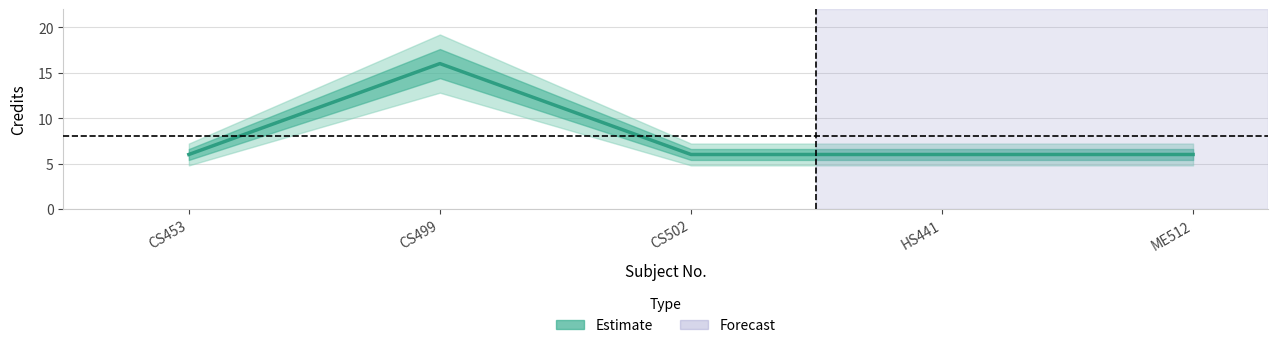

True or false: the data shows 21 at CS499.

False